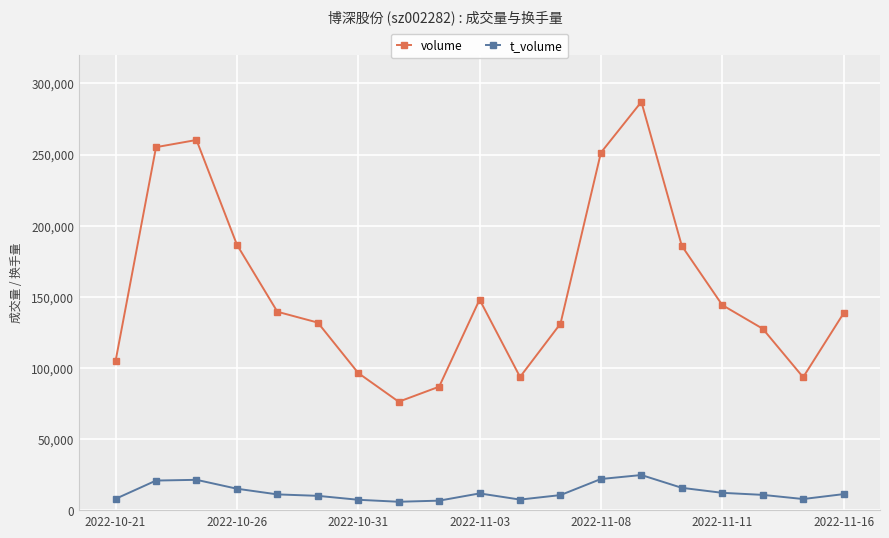

Rank the series by their maximum value, from highest to lowest.

volume, t_volume